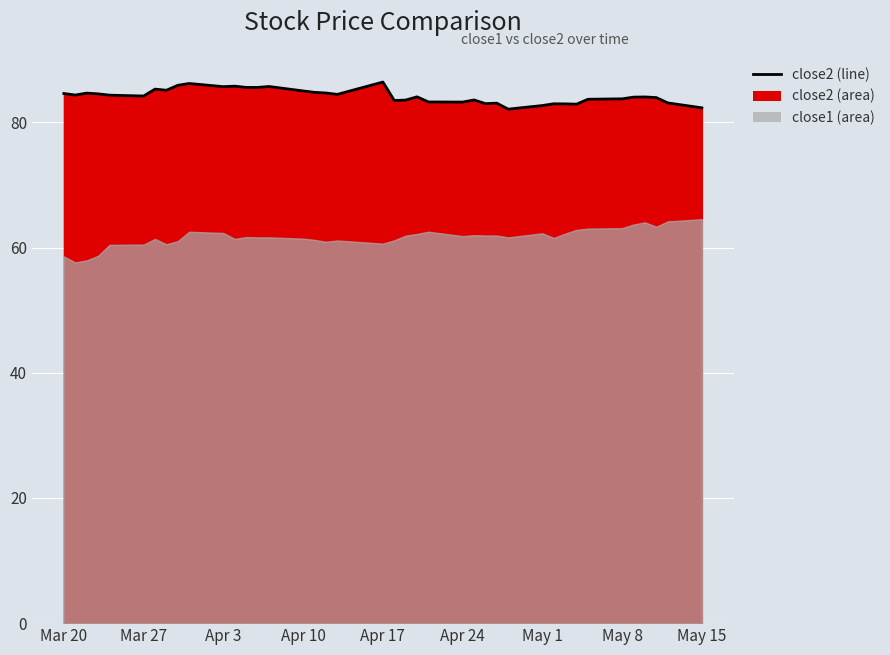

Reading right to left, transcribe all the data shown in this chart.

82.3	83.1	84.0	84.1	84.0	83.8	83.7	82.9	82.9	83.0	82.7	82.1	83.1	83.0	83.6	83.2	83.3	84.1	83.6	83.5	86.4	84.5	84.7	84.8	85.0	85.7	85.6	85.6	85.8	85.7	86.2	85.9	85.1	85.3	84.2	84.3	84.5	84.7	84.4	84.6